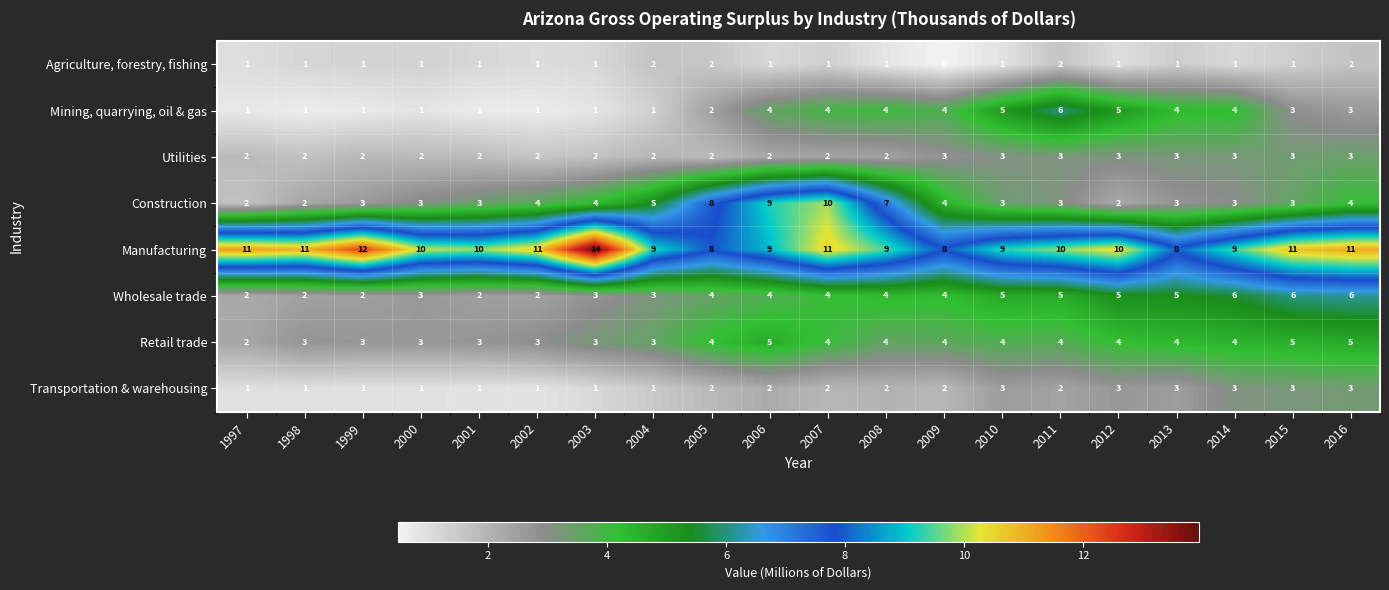

How many Mining, quarrying, oil & gas values are between 1 and 4?

17